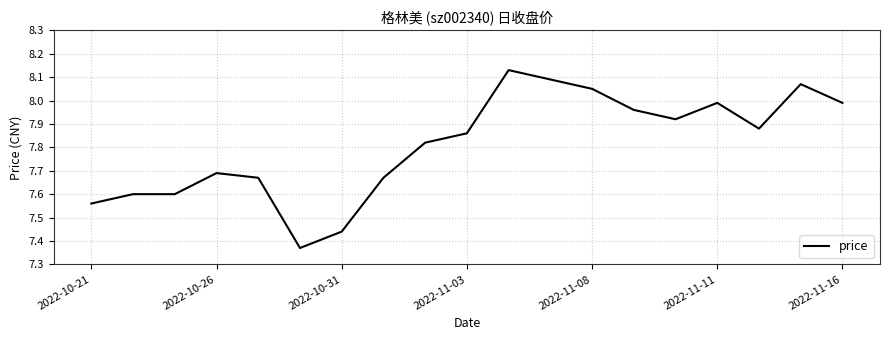

Is this an area chart (filled region under the line)?

No